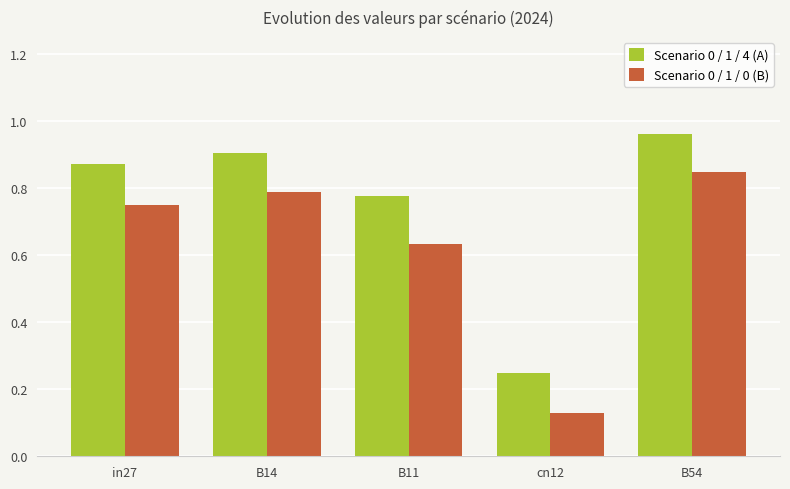

Which series has the widest spread of values?

Scenario 0 / 1 / 0 (B)